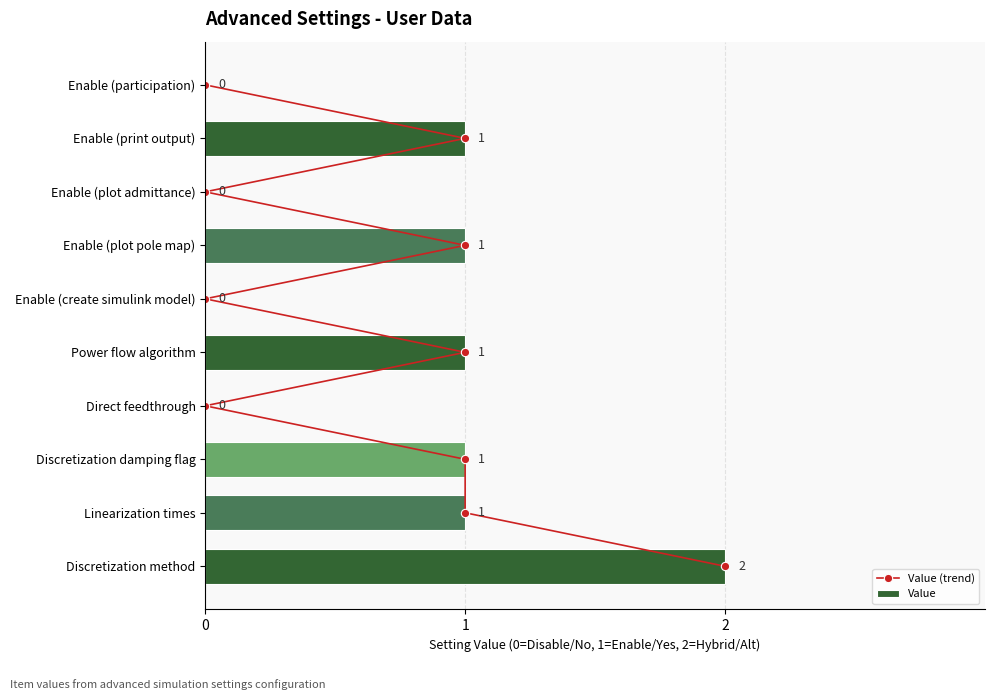

The Value series shows -1 at Enable (plot admittance). True or false?

False